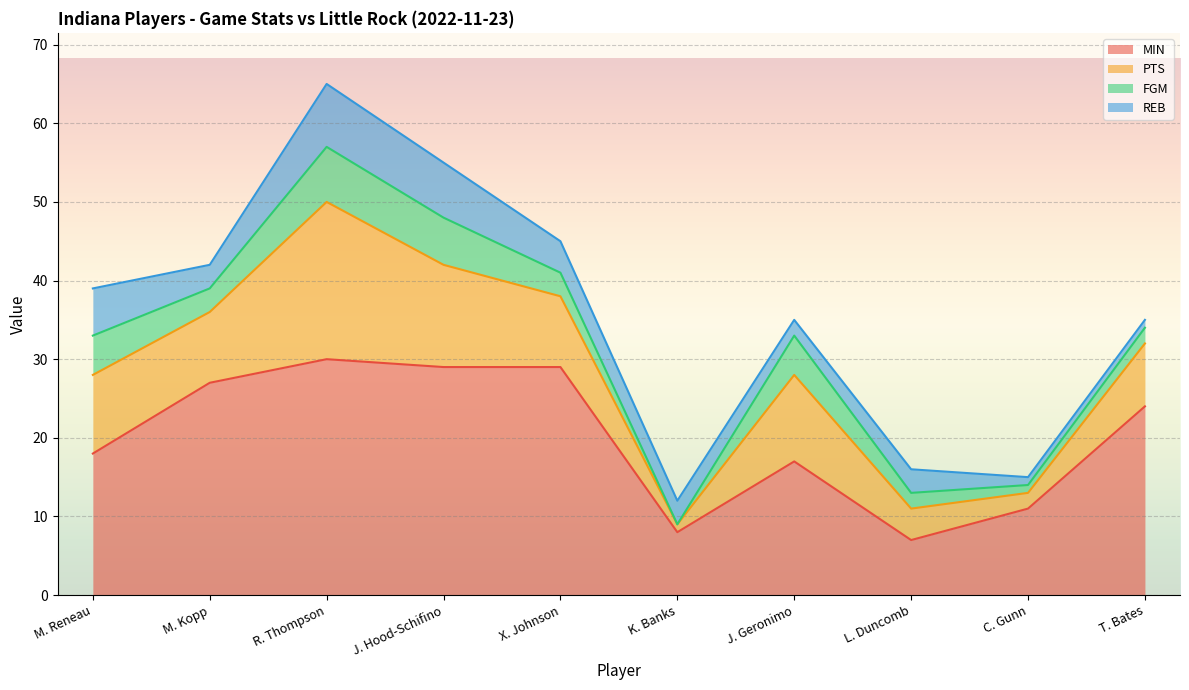

Reading left to right, transcribe all the data shown in this chart.

MIN: 18	27	30	29	29	8	17	7	11	24
PTS: 10	9	20	13	9	1	11	4	2	8
FGM: 5	3	7	6	3	0	5	2	1	2
REB: 6	3	8	7	4	3	2	3	1	1